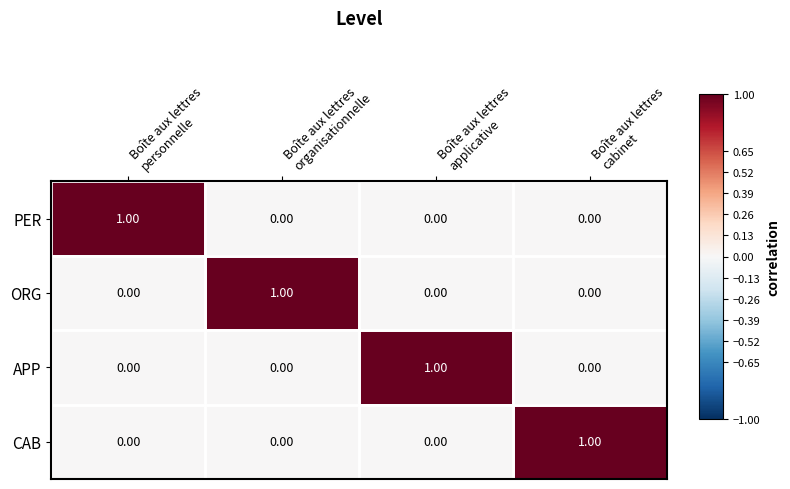

At how many categories does at least one series exceed 0?

4